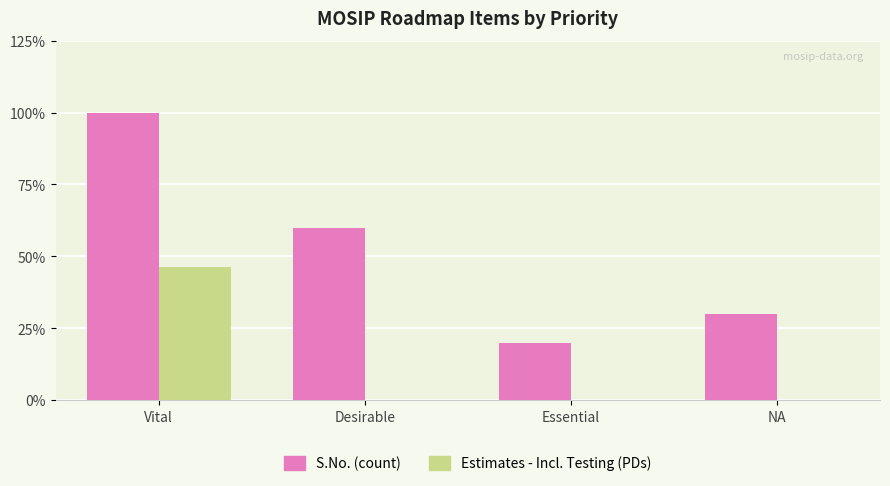

What are all the series names shown in the legend?

S.No. (count), Estimates - Incl. Testing (PDs)